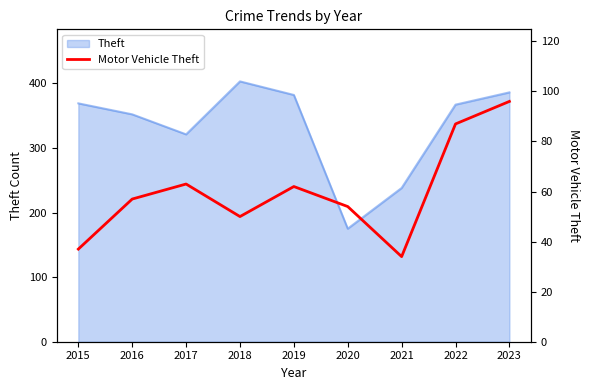

How many points are higher than both their immediate neighbors (excluding endpoints)?

2